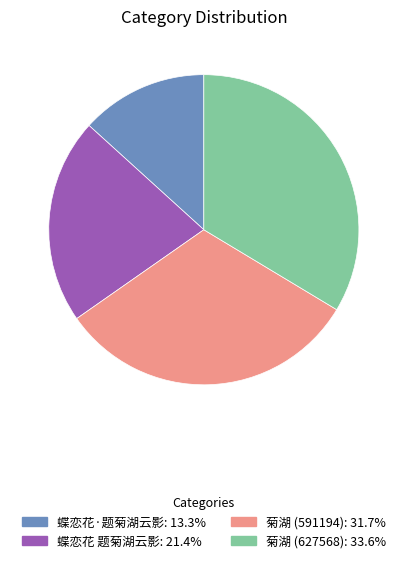

Do 蝶恋花·题菊湖云影 and 菊湖 (627568) together represent more than half of the pie?

No